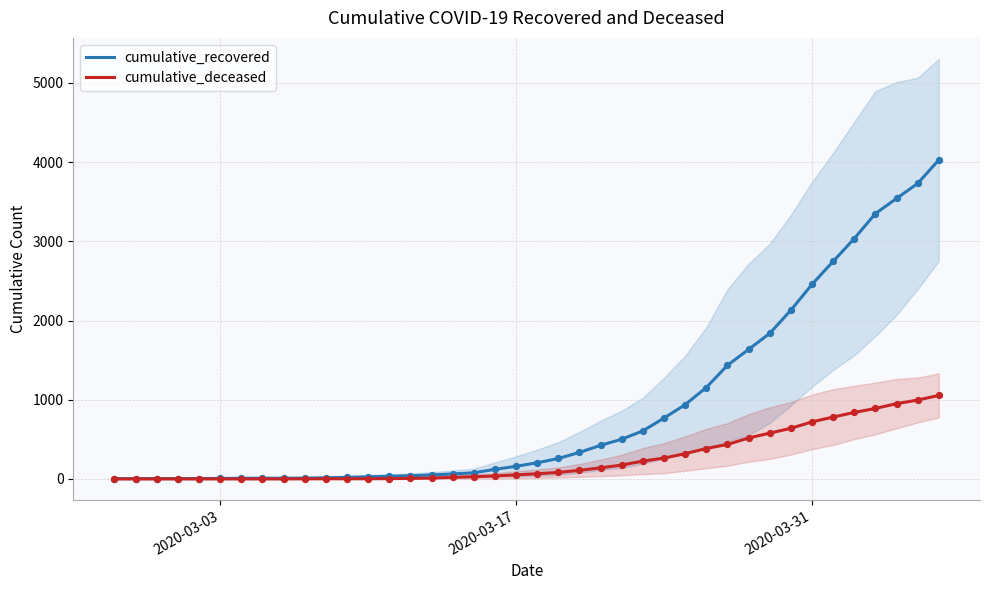

Is the value of cumulative_deceased at 11 greater than the value of cumulative_recovered at 35?

No